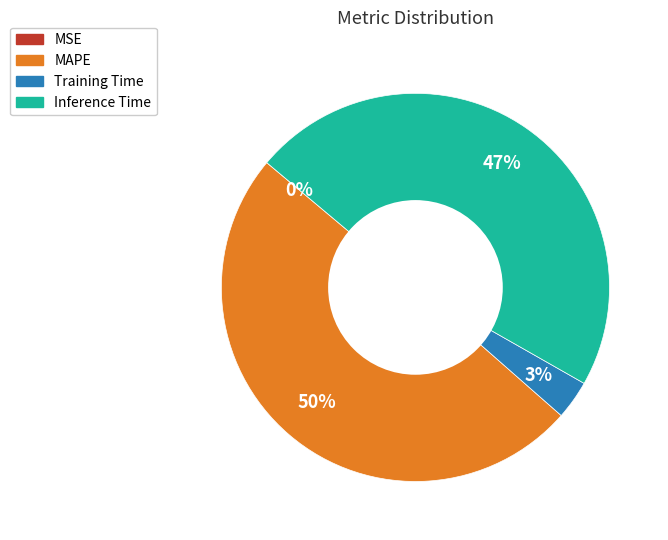

Which category has the biggest portion of the pie?

MAPE